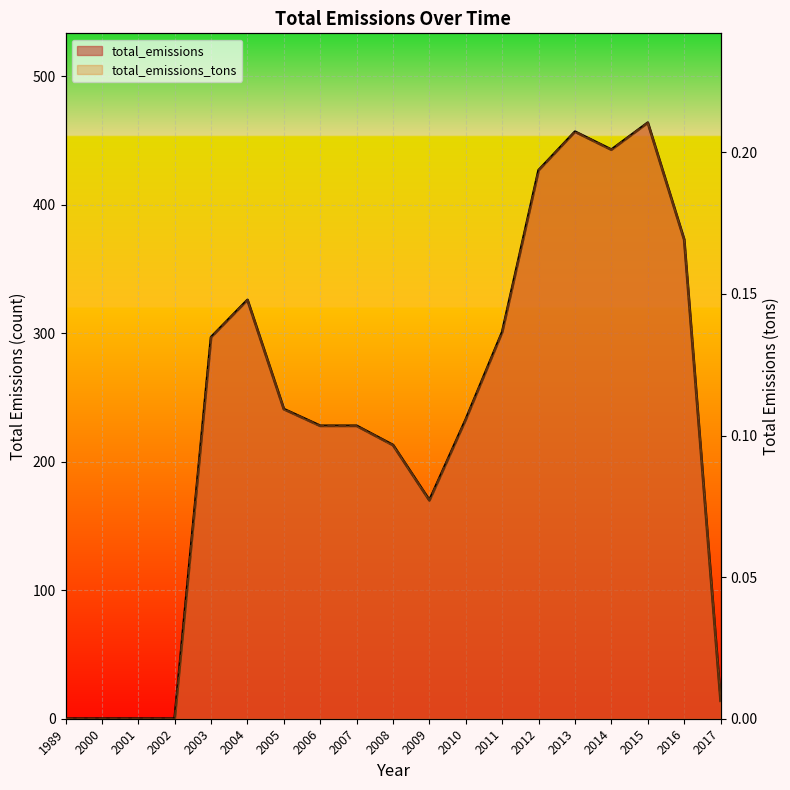

How many values in the total_emissions series are below 233?

9